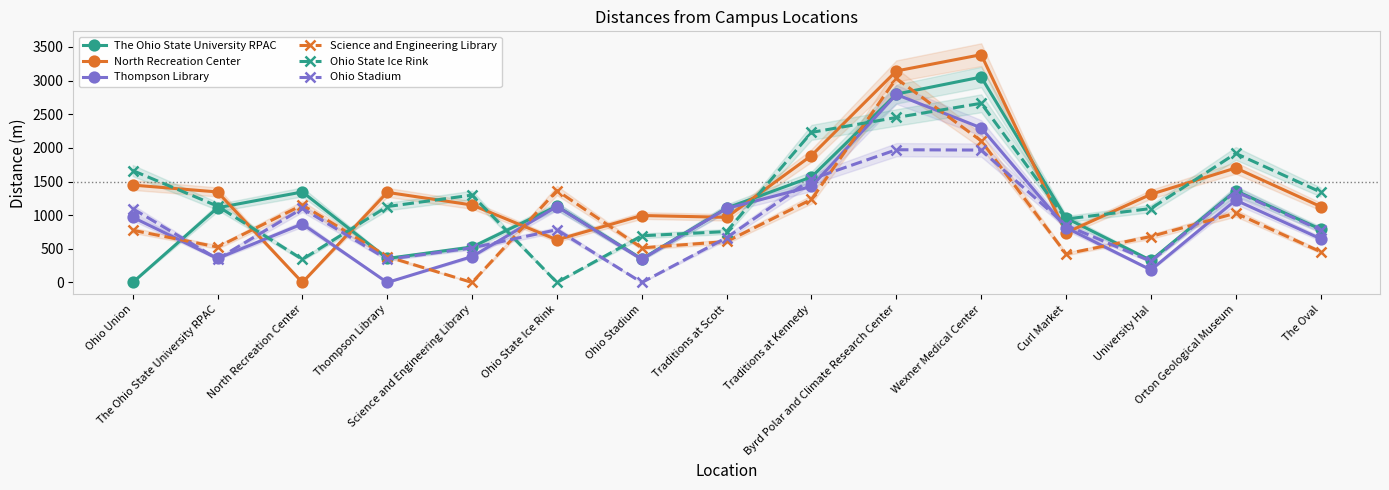

What is the total value across all series at Wexner Medical Center?

15466